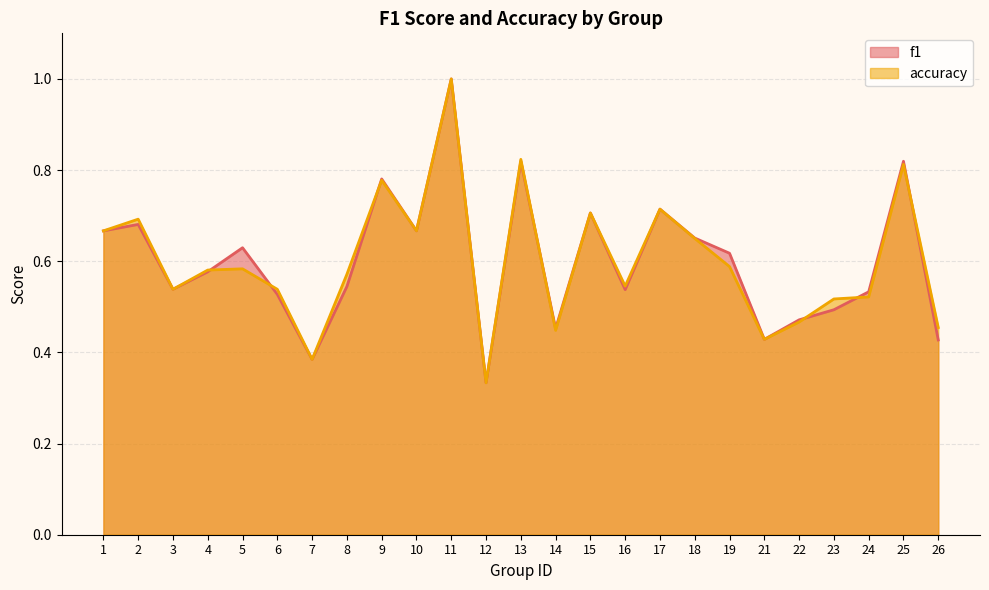

Count the number of data series in this chart.

2